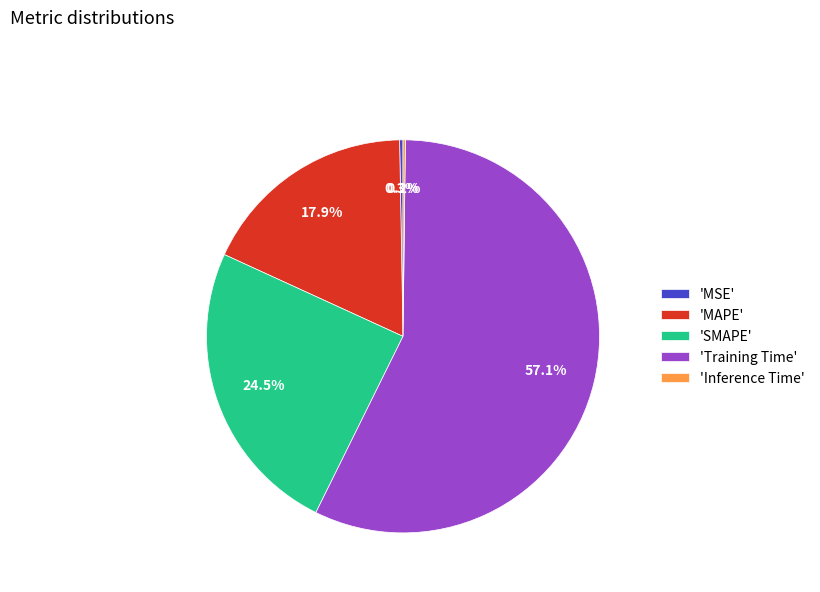

Does 'MAPE' account for over 50% of the chart?

No